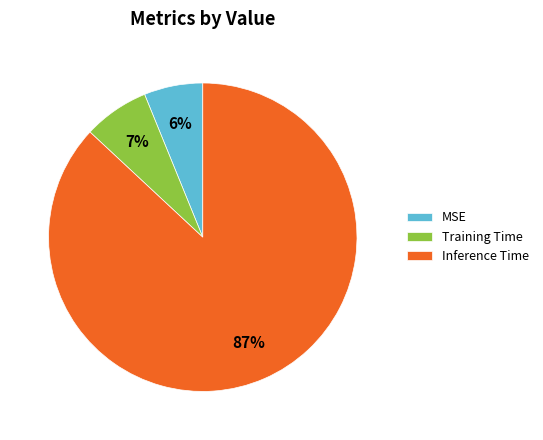

Which slice represents more than half of the pie?

Inference Time